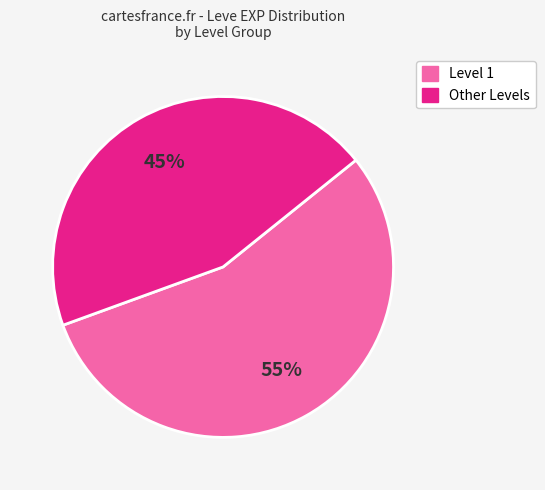

What is the largest slice in the pie chart?

Level 1